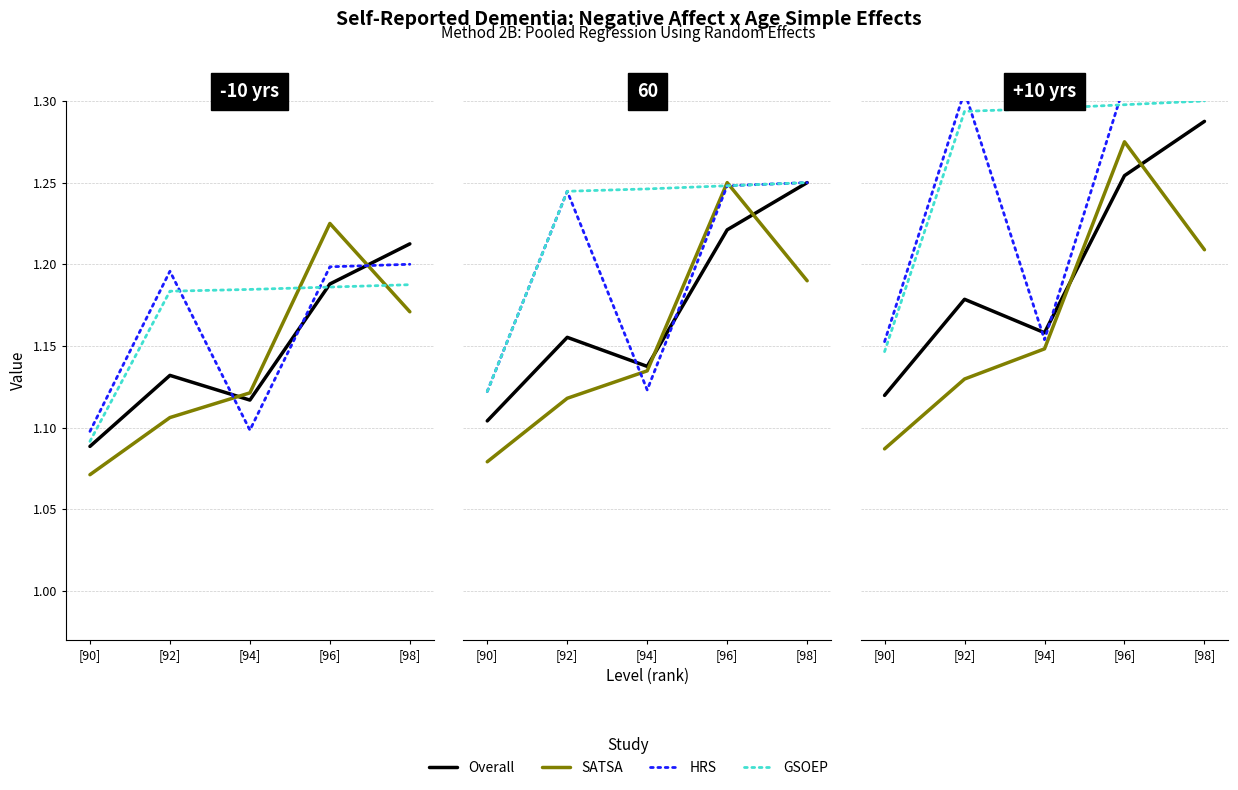

What is the sum of the GSOEP values at [94] and [96]?

2.4